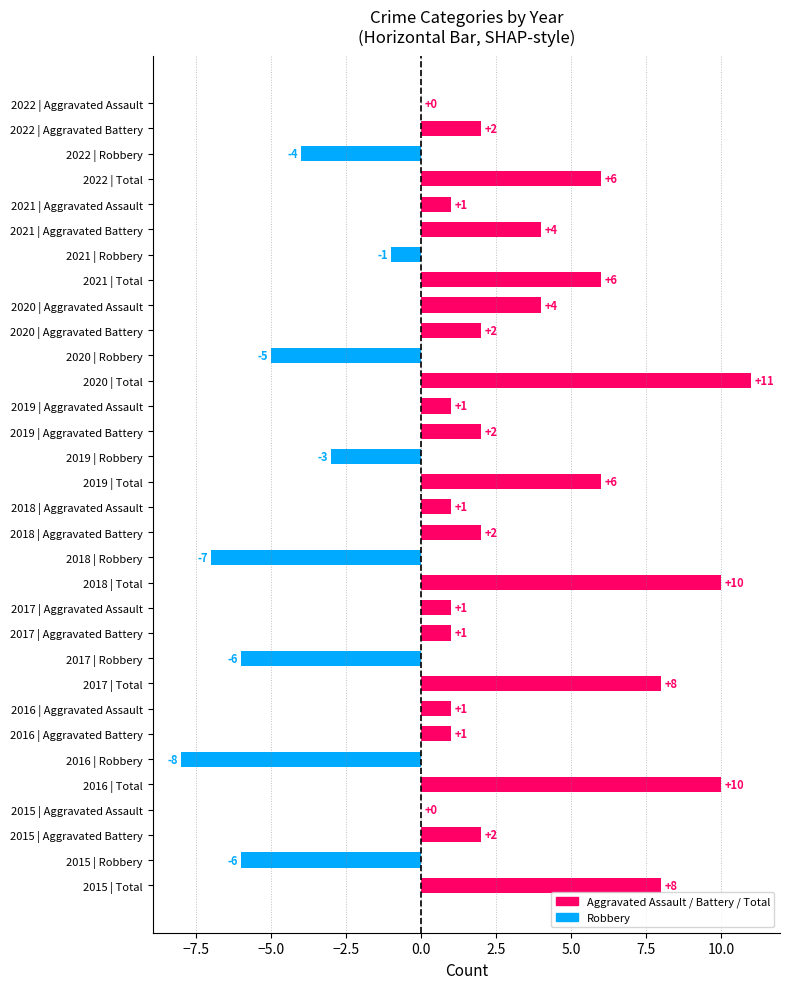

What is the sum of the values at 2015 | Total and 2021 | Total?

14